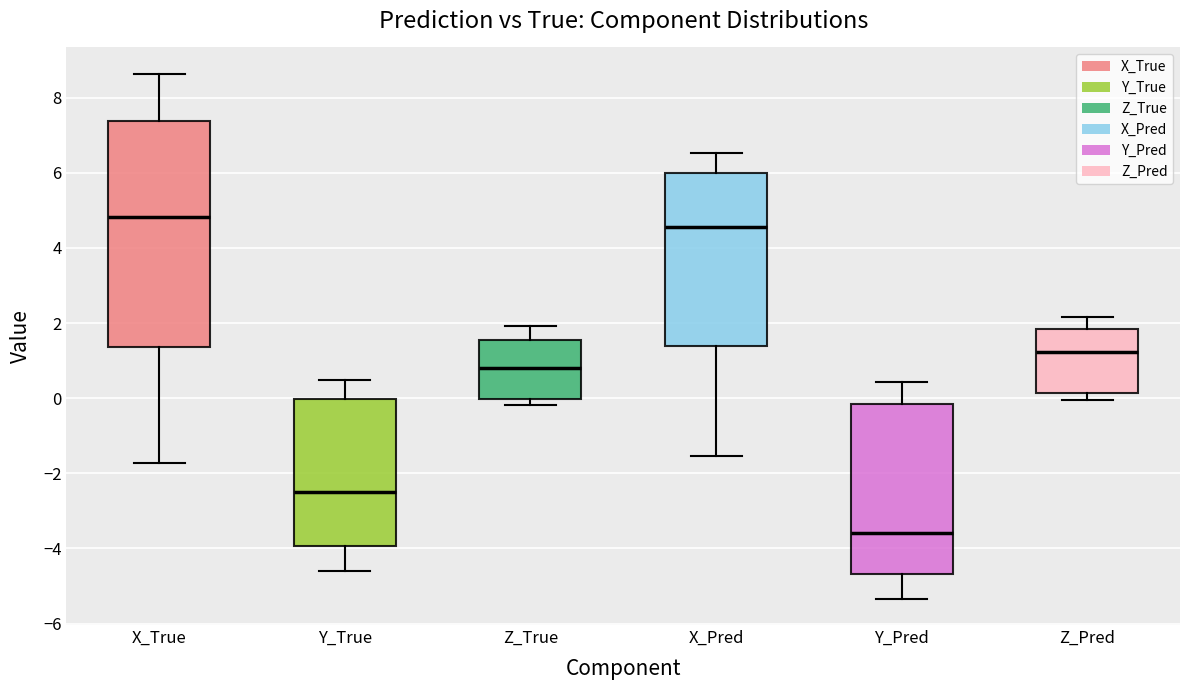

Reading left to right, read every box against the y-axis: the position of its median line, the range the box covers, and the ends of its whiskers. The values are not printed on the chart, so give them approximately, as read against the axis.

X_True: median 4.8, box 1.4 to 7.4, whiskers -1.8 to 8.6
Y_True: median -2.4, box -4.0 to 0.0, whiskers -4.6 to 0.4
Z_True: median 0.8, box 0.0 to 1.6, whiskers -0.2 to 2.0
X_Pred: median 4.6, box 1.4 to 6.0, whiskers -1.6 to 6.6
Y_Pred: median -3.6, box -4.6 to -0.2, whiskers -5.4 to 0.4
Z_Pred: median 1.2, box 0.2 to 1.8, whiskers 0.0 to 2.2